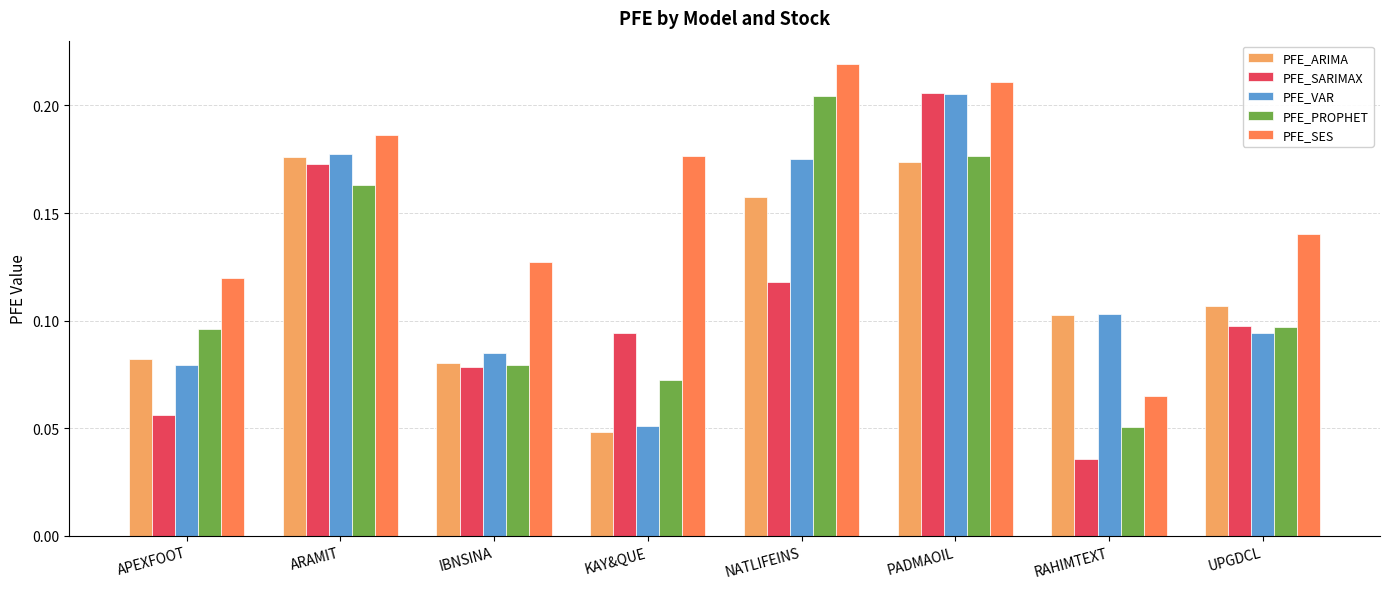

Which series has the widest spread of values?

PFE_SARIMAX